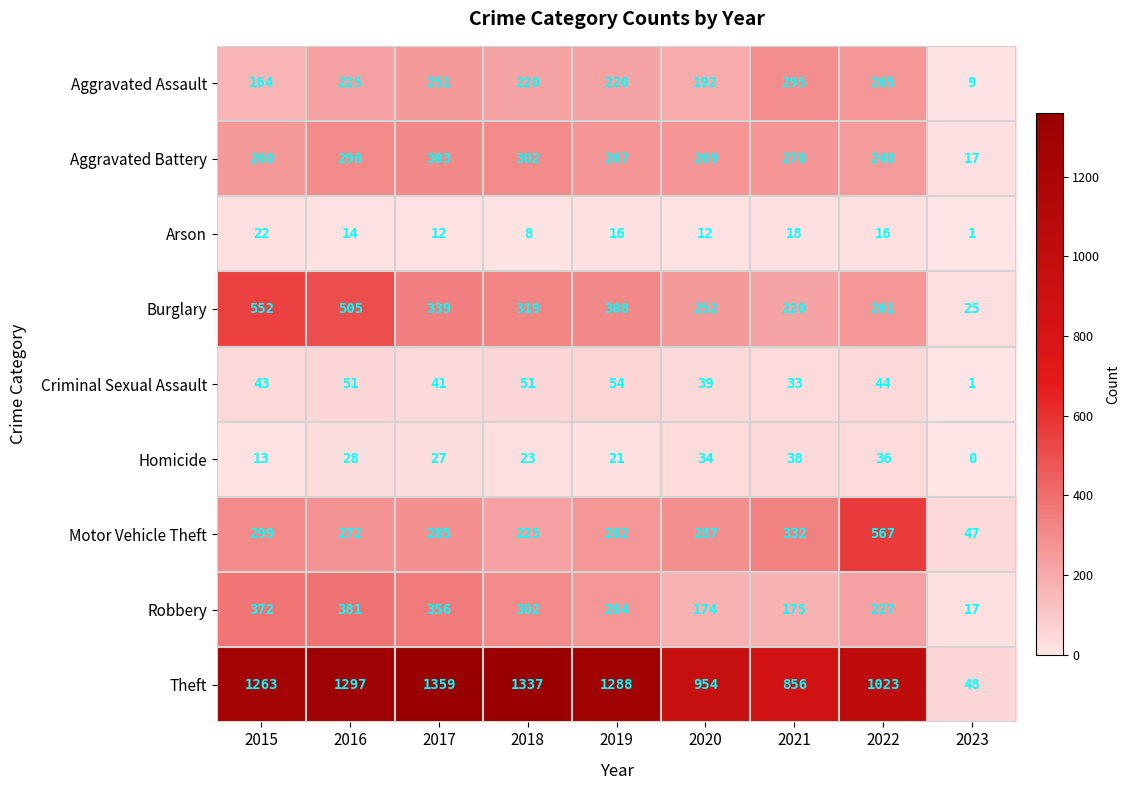

What is the maximum value shown in the chart?

1359